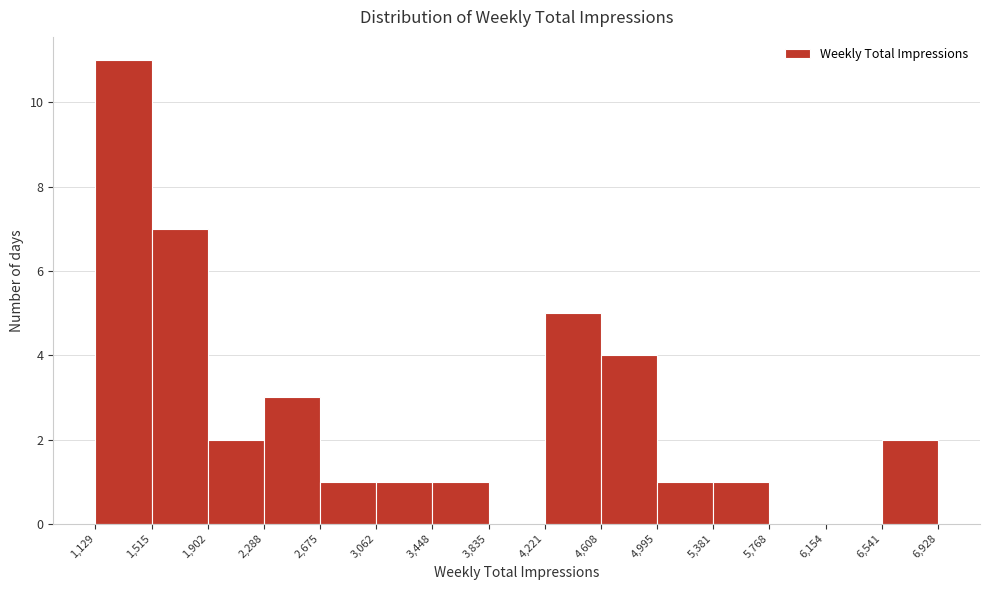

Reading left to right, transcribe this chart: for each bar, give the range it covers on the x-axis and its height. The values are not printed on the chart, so give them approximately, as read against the axis.

1,129 to 1,515: 11
1,515 to 1,902: 7
1,902 to 2,288: 2
2,288 to 2,675: 3
2,675 to 3,062: 1
3,062 to 3,448: 1
3,448 to 3,835: 1
3,835 to 4,221: 0
4,221 to 4,608: 5
4,608 to 4,995: 4
4,995 to 5,381: 1
5,381 to 5,768: 1
5,768 to 6,154: 0
6,154 to 6,541: 0
6,541 to 6,928: 2